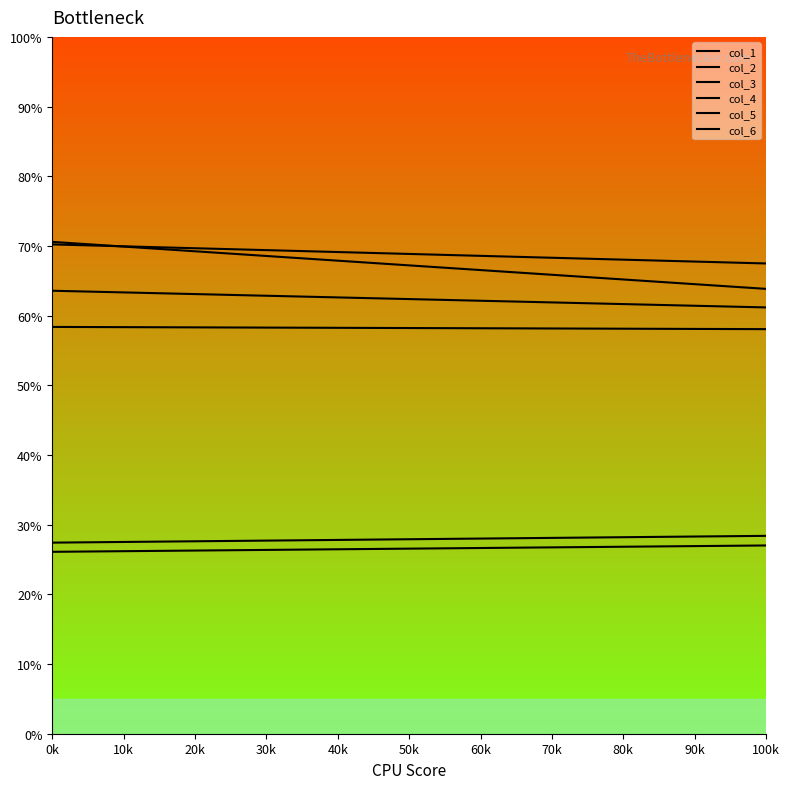

Between 0k and 100k, which series saw the biggest shift?

col_3